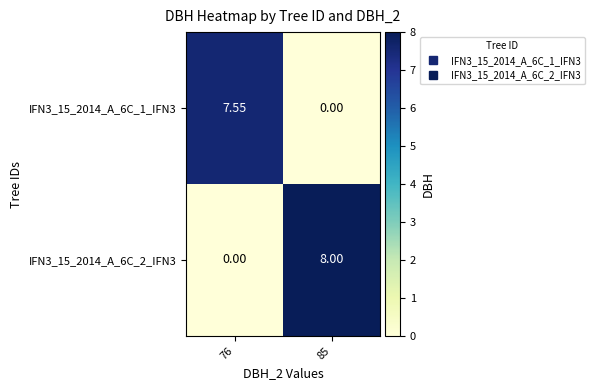

At 76, list the series in order from smallest to largest.

IFN3_15_2014_A_6C_2_IFN3, IFN3_15_2014_A_6C_1_IFN3